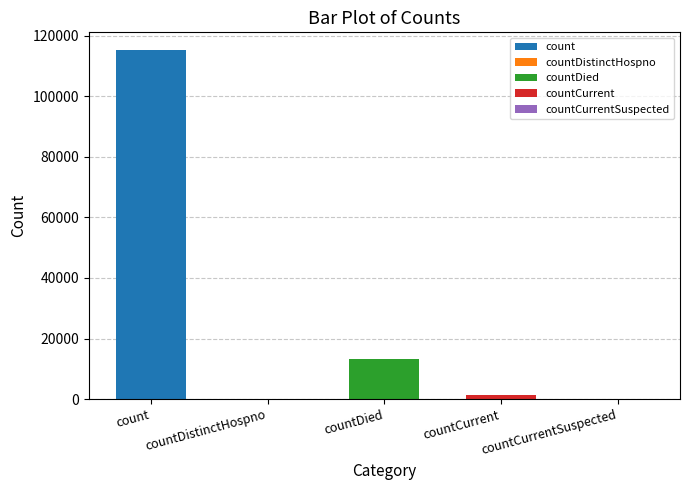

Where does the data first go above 1383?

count